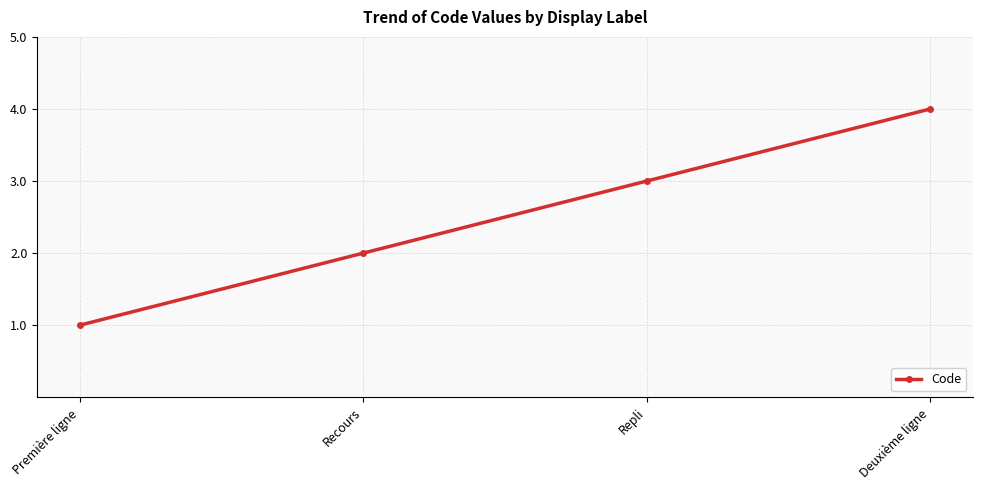

Read the value at Deuxième ligne.

4